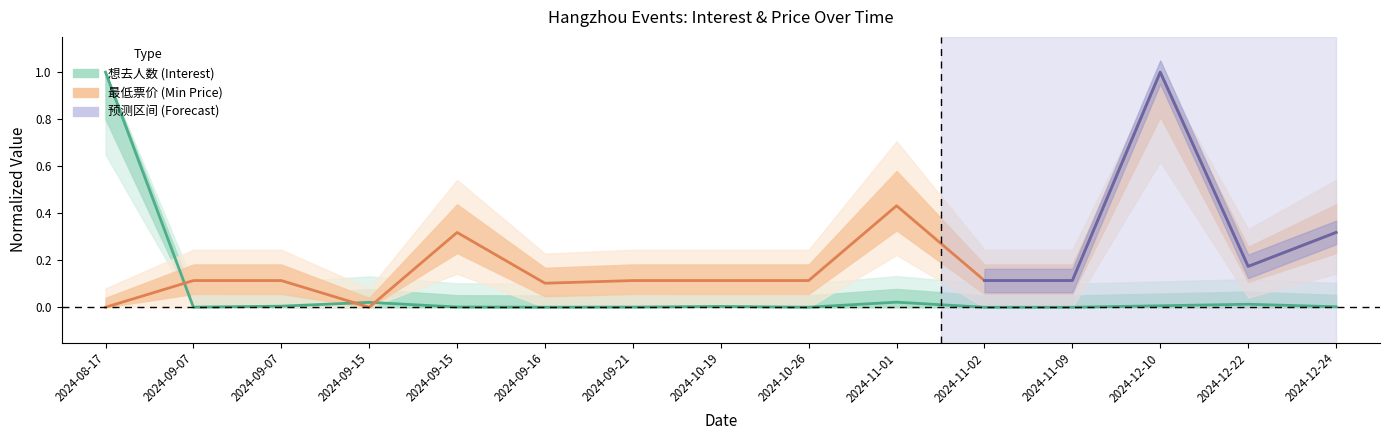

Is the value of 想去人数 at 2024-12-22 greater than the value of 最低票价 at 2024-09-15?

Yes